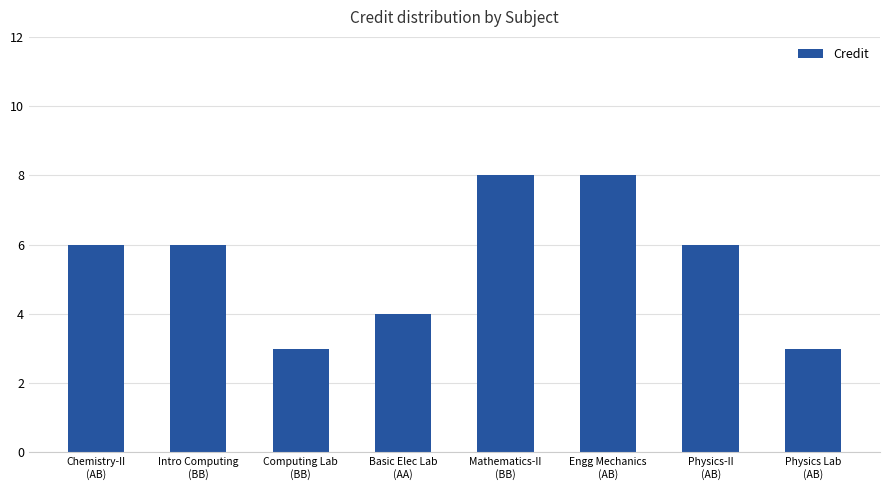

Does the chart contain any negative values?

No